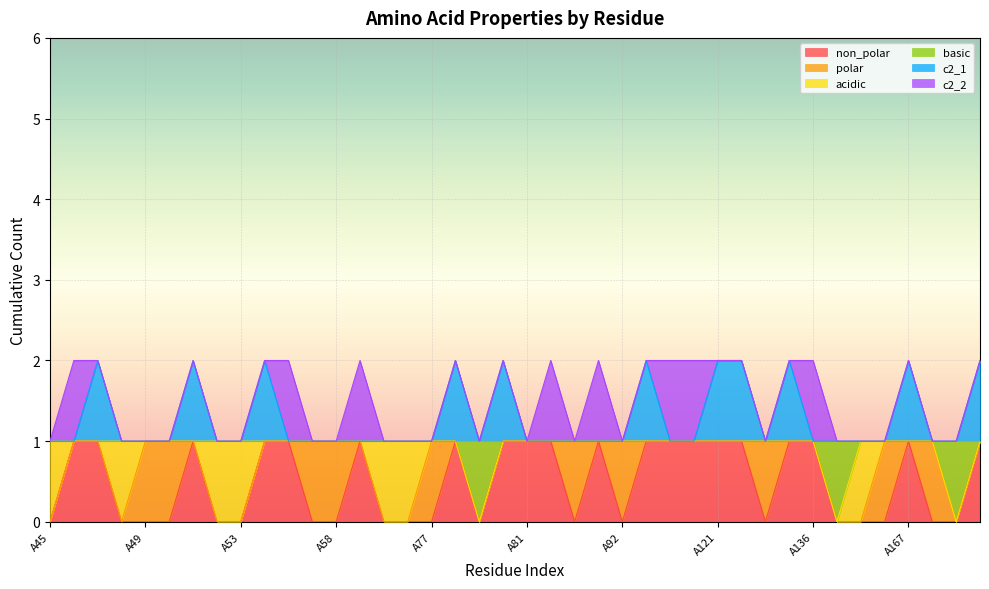

True or false: c2_1 has more than 1 points higher than both neighbors.

True